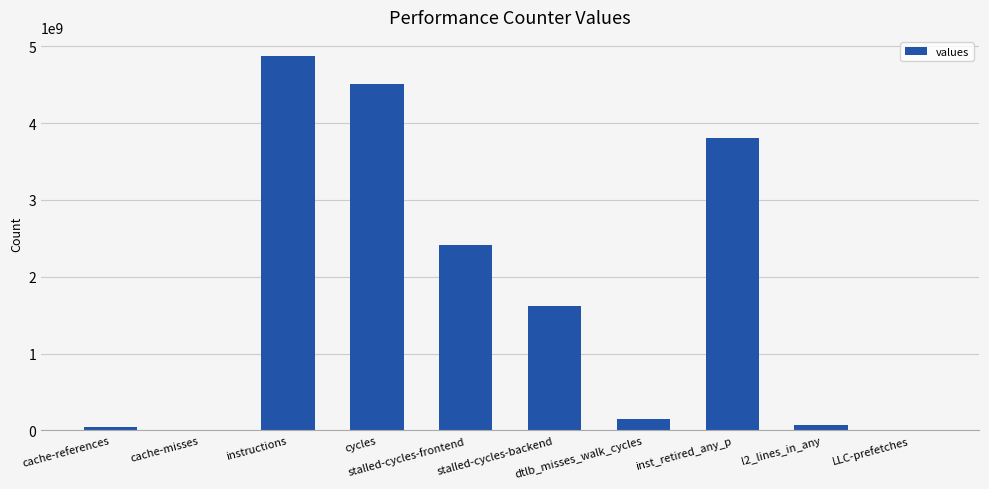

What is the sum of all values?

17493190902